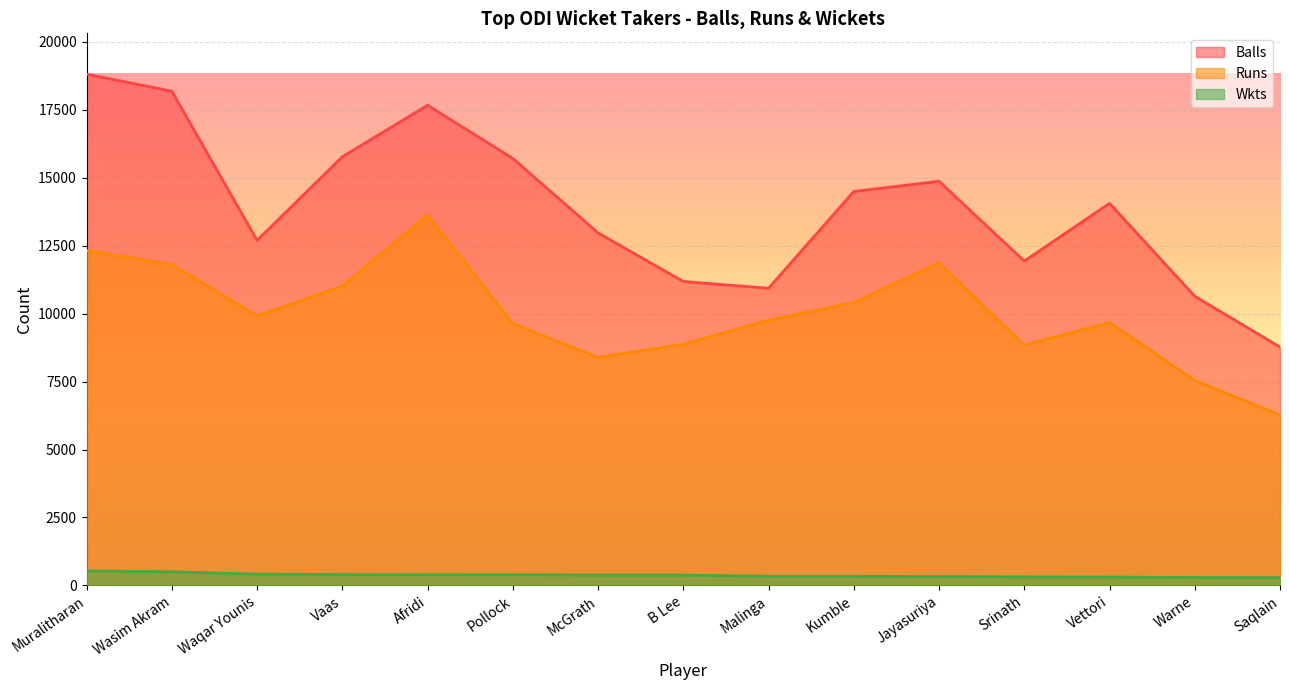

What is the average value of the Runs series?

9999